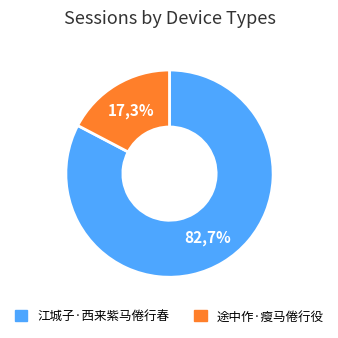

Is the sum of 江城子·西来紫马倦行春 and 途中作·瘦马倦行役 greater than half?

Yes